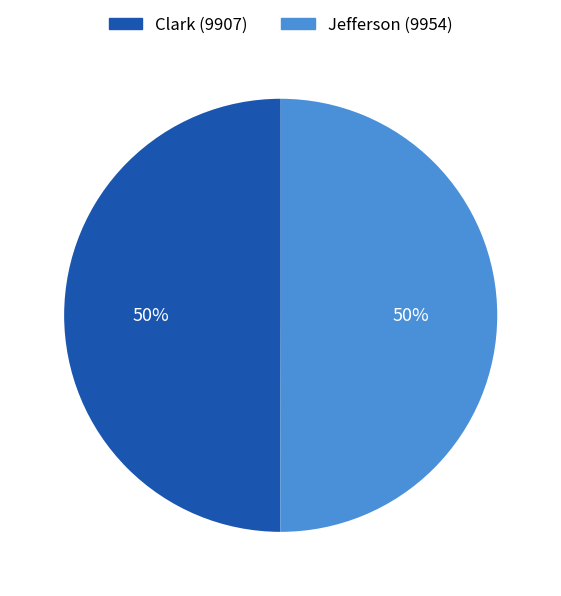

To the nearest percent, what is the combined percentage of Clark (9907) and Jefferson (9954)?

100%